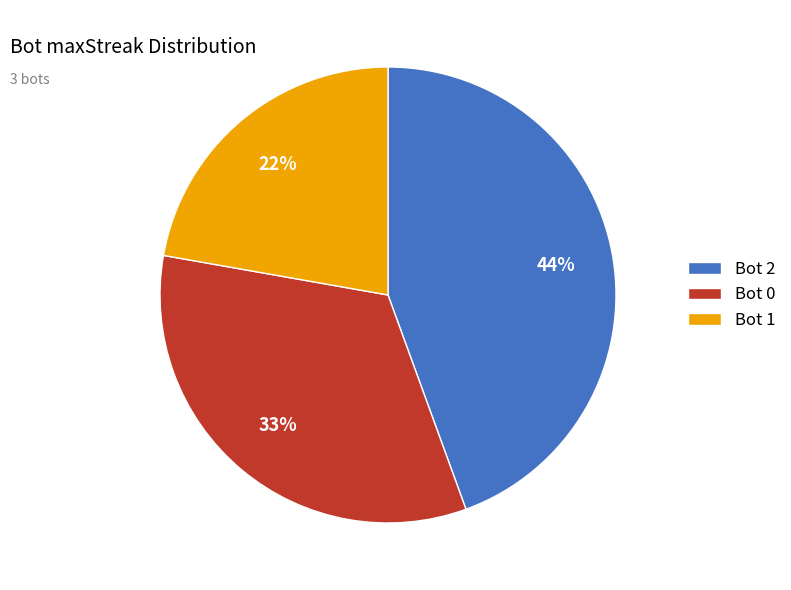

Do Bot 0 and Bot 2 together represent more than half of the pie?

Yes